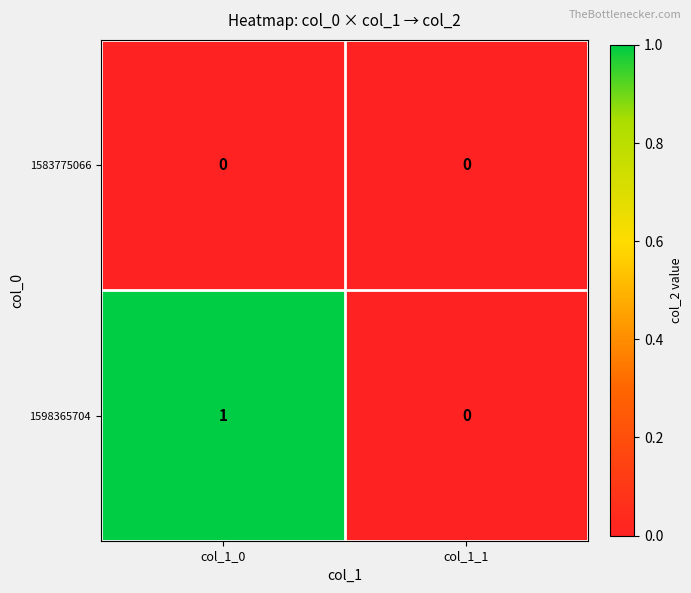

List the series in order of their overall mean, lowest first.

1583775066, 1598365704